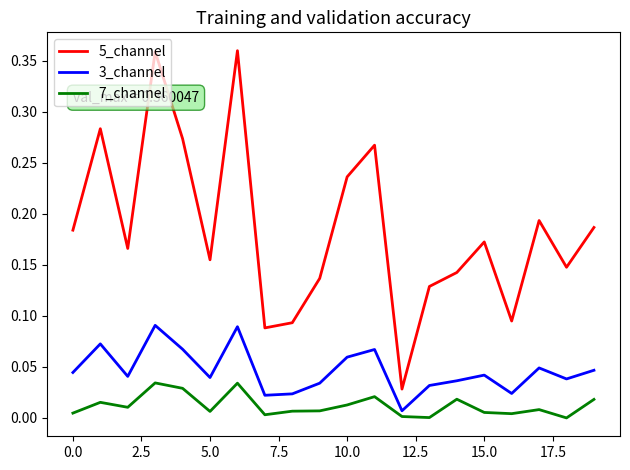

Which series has the largest total across all categories?

5_channel